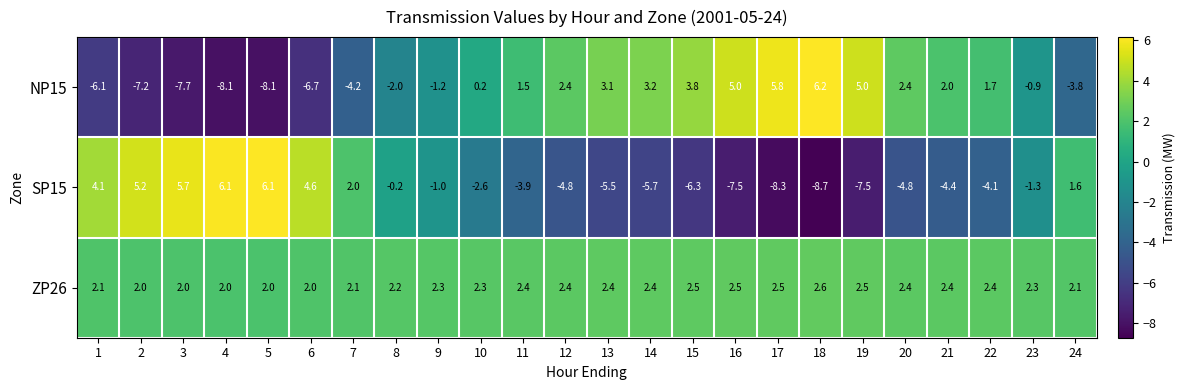

Which series has the largest range (max minus min)?

SP15